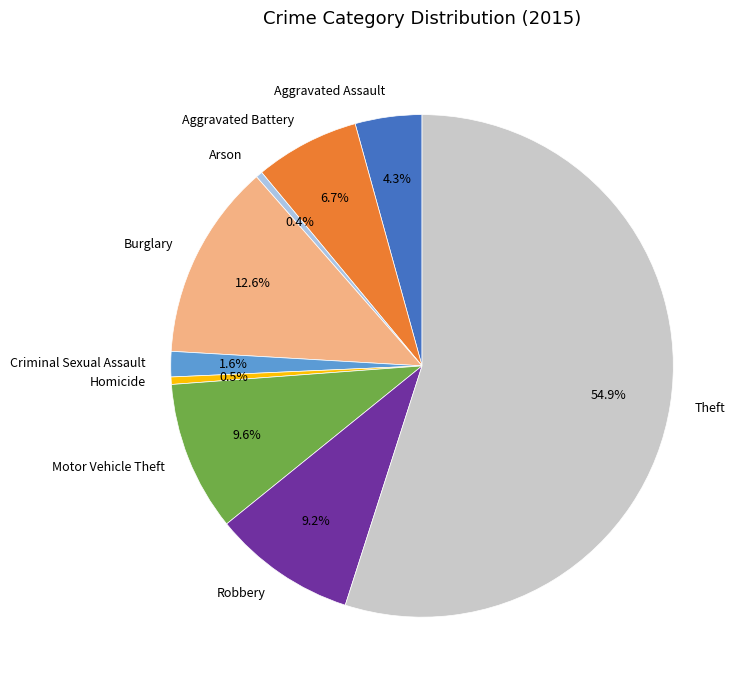

Which slice is the largest?

Theft